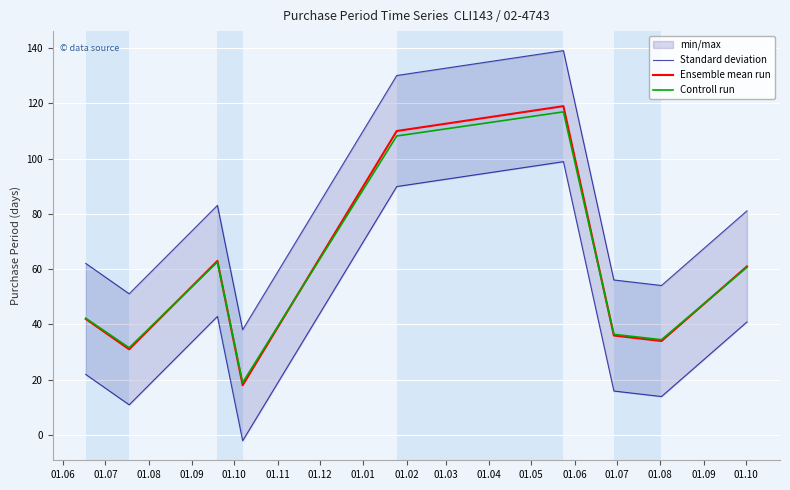

Reading left to right, extract all data points from this chart.

Standard deviation: 62.1	51.1	83.1	38.1	130.1	139.1	56.1	54.1	81.1
Ensemble mean run: 42.0	31.0	63.0	18.0	110.0	119.0	36.0	34.0	61.0
Controll run: 42.2	31.6	62.6	19.0	108.2	116.9	36.4	34.5	60.7